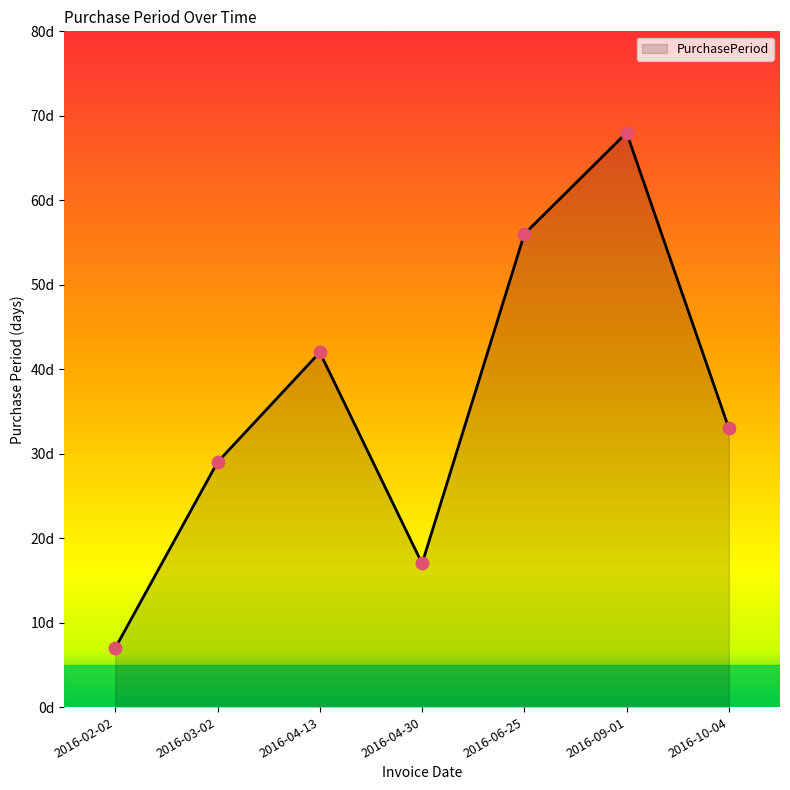

Between 2016-03-02 and 2016-10-04, which is larger?

2016-10-04